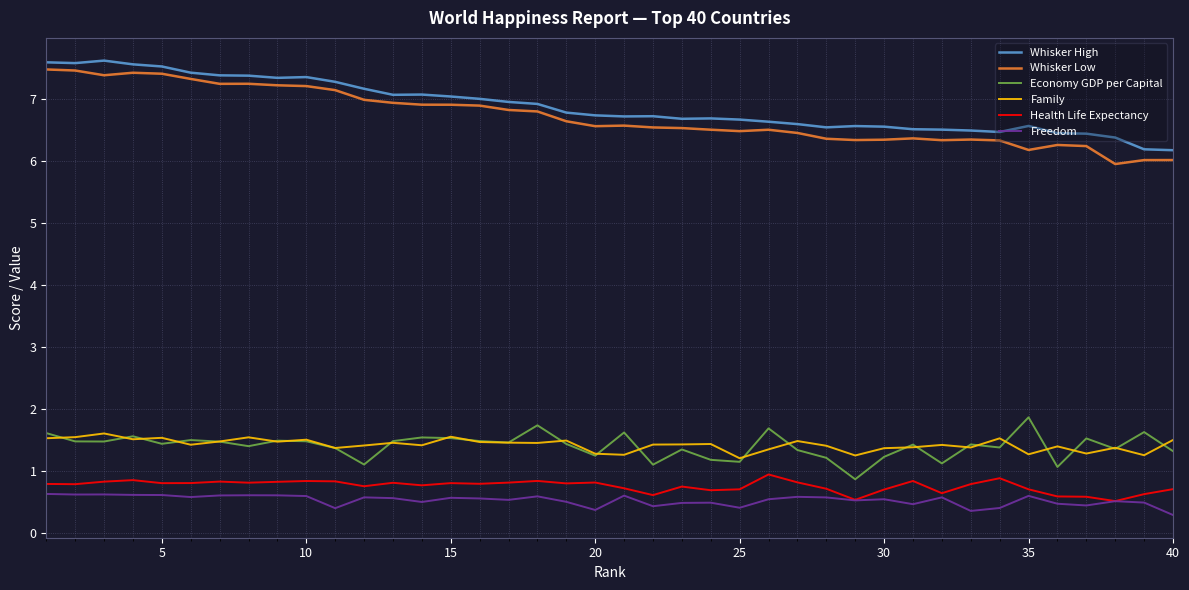

True or false: Health Life Expectancy and Whisker High intersect in this chart.

False